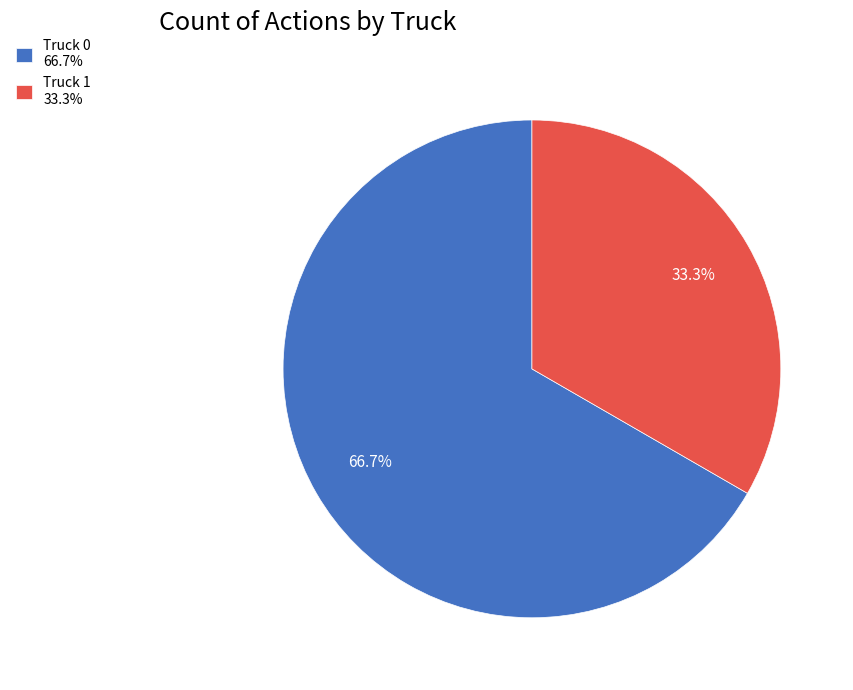

Is there a majority slice in this chart?

Yes